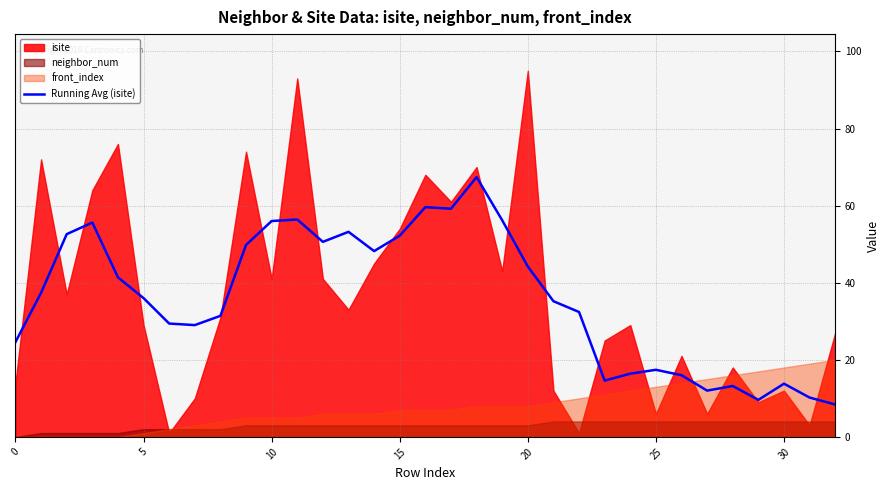

True or false: Running Avg (isite) has a value of 63.7 at 20.

False